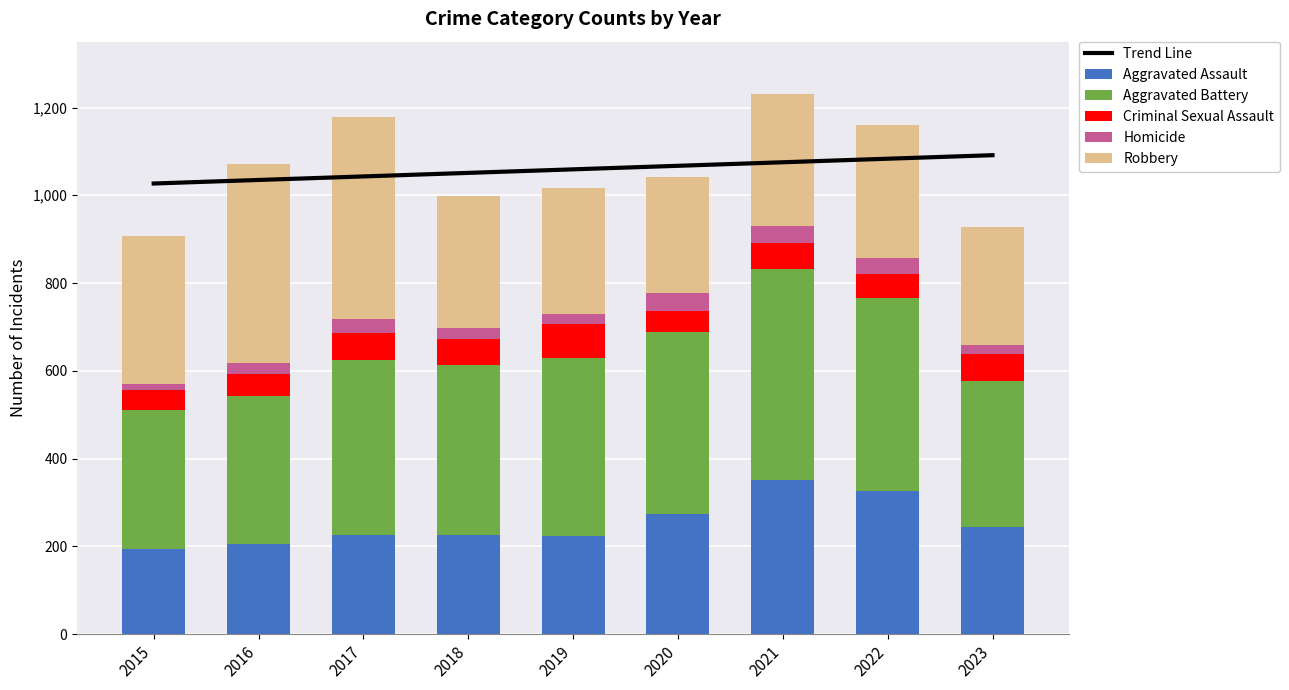

The Criminal Sexual Assault series shows 22.4 at 2023. True or false?

False